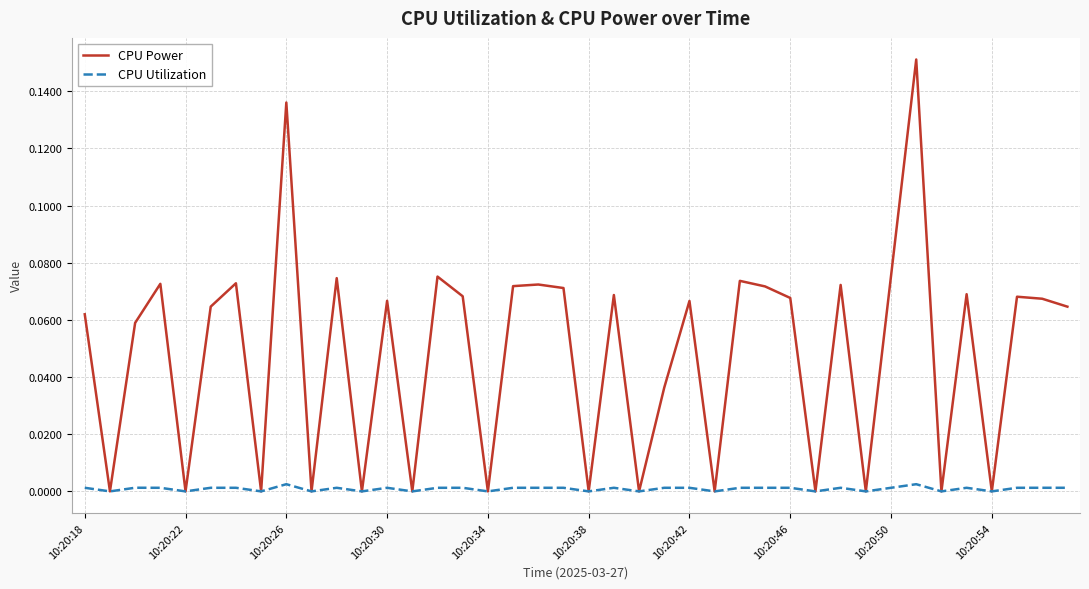

Which series has the largest range (max minus min)?

CPU Power